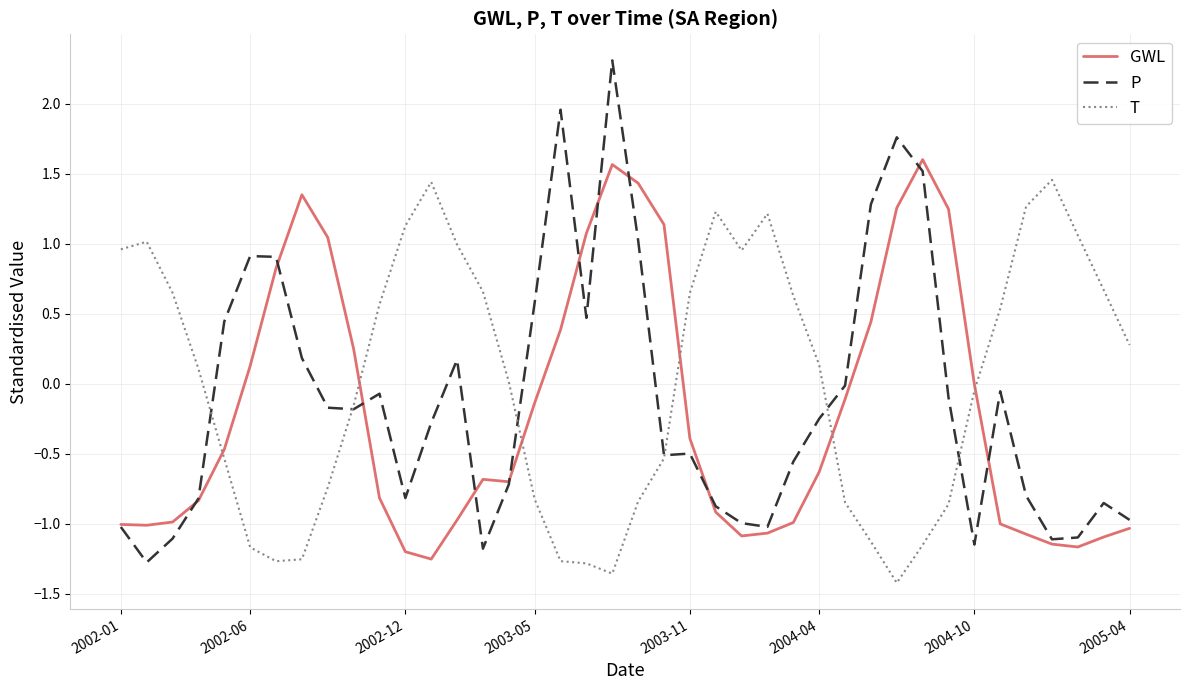

What is the maximum value for GWL?

1.6